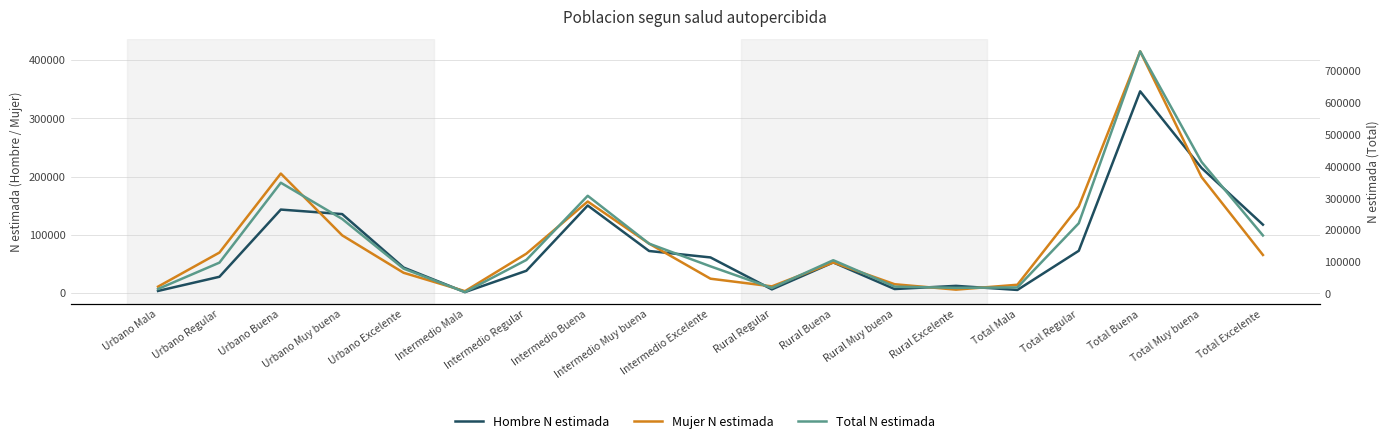

Is it true that Hombre N estimada equals 3435 at Rural Muy buena?

False